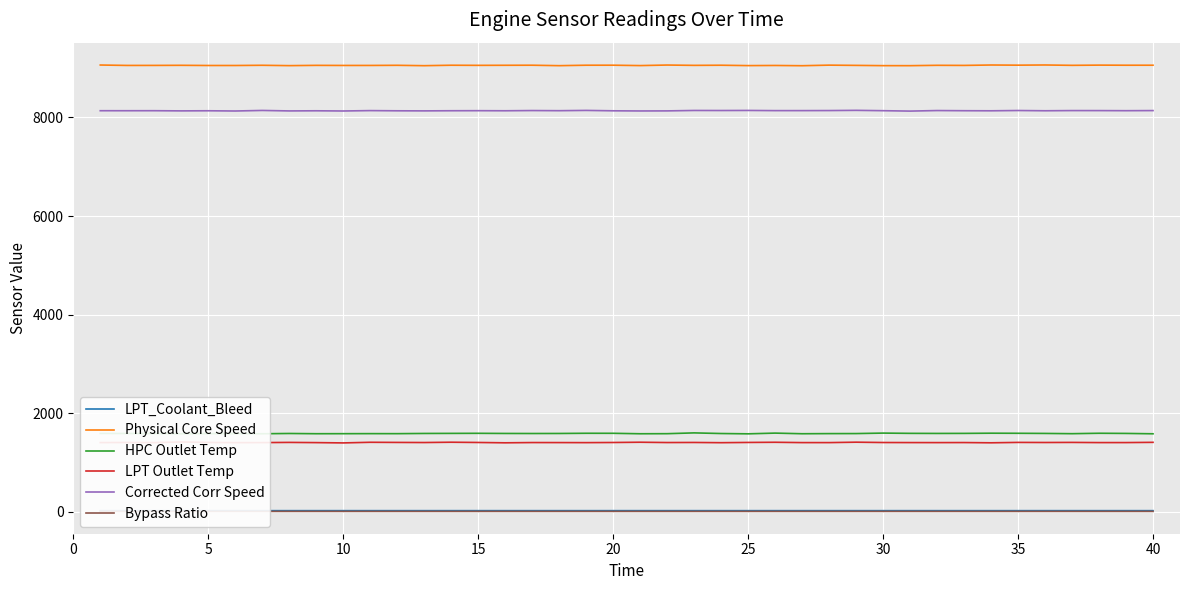

What is the highest value of the Corrected Corr Speed series?

8144.1